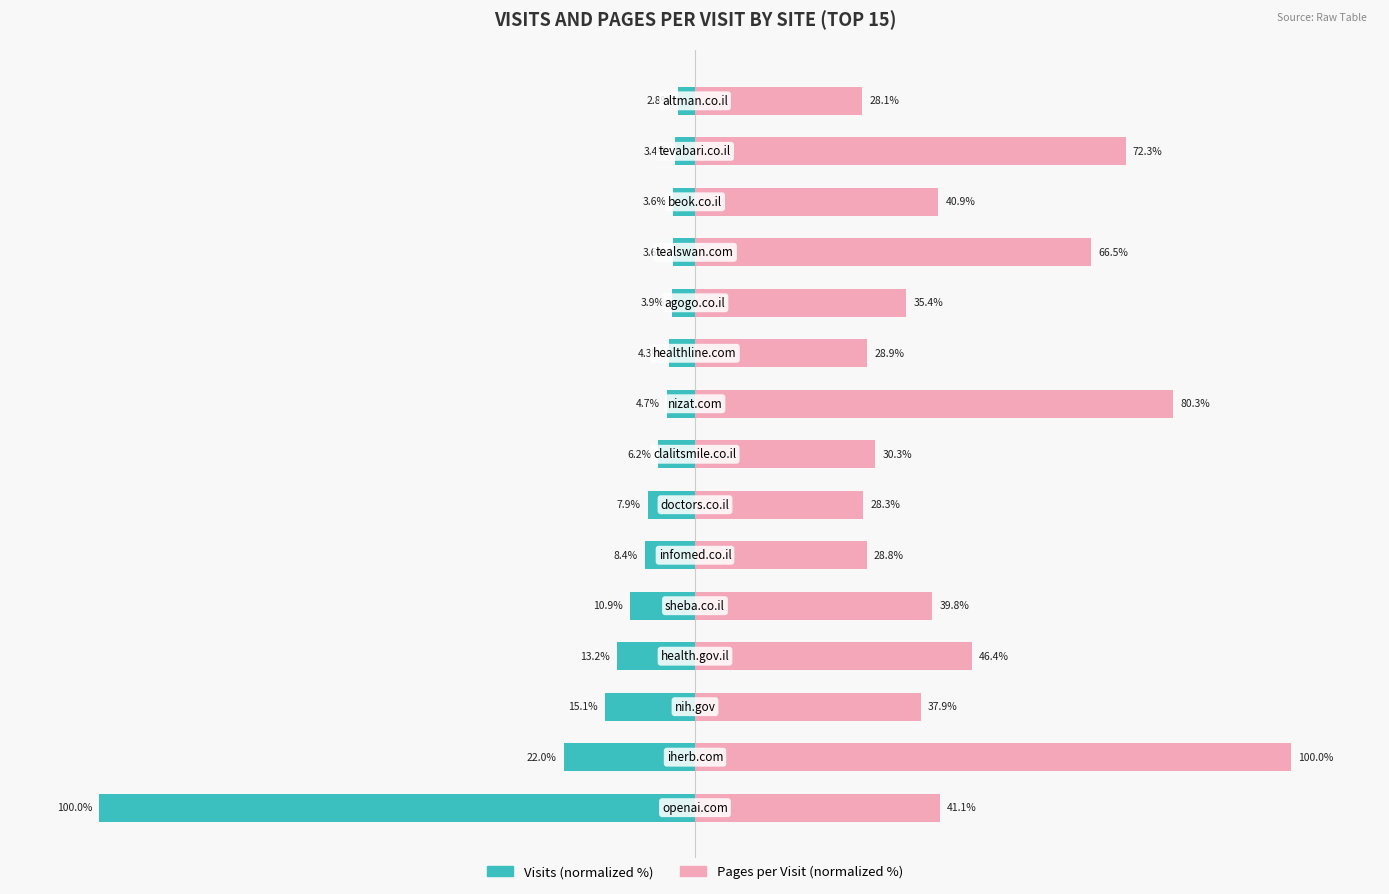

How many bars are there in each group?

2